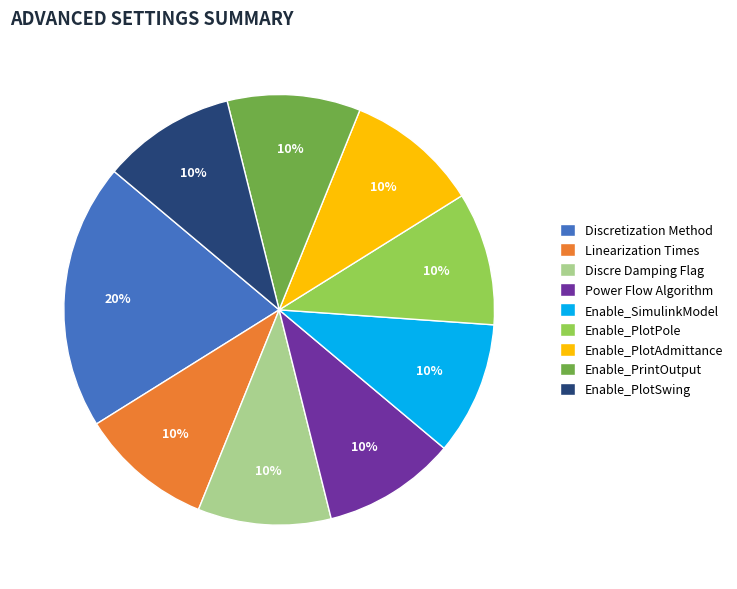

The Enable_PlotPole slice represents 4% of the pie. True or false?

False